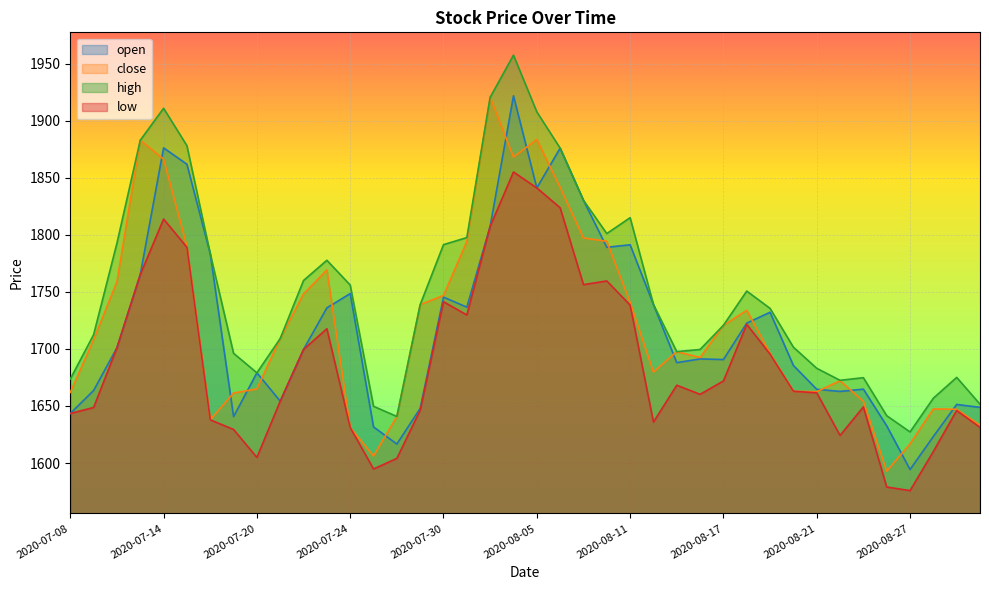

True or false: high and low intersect in this chart.

False